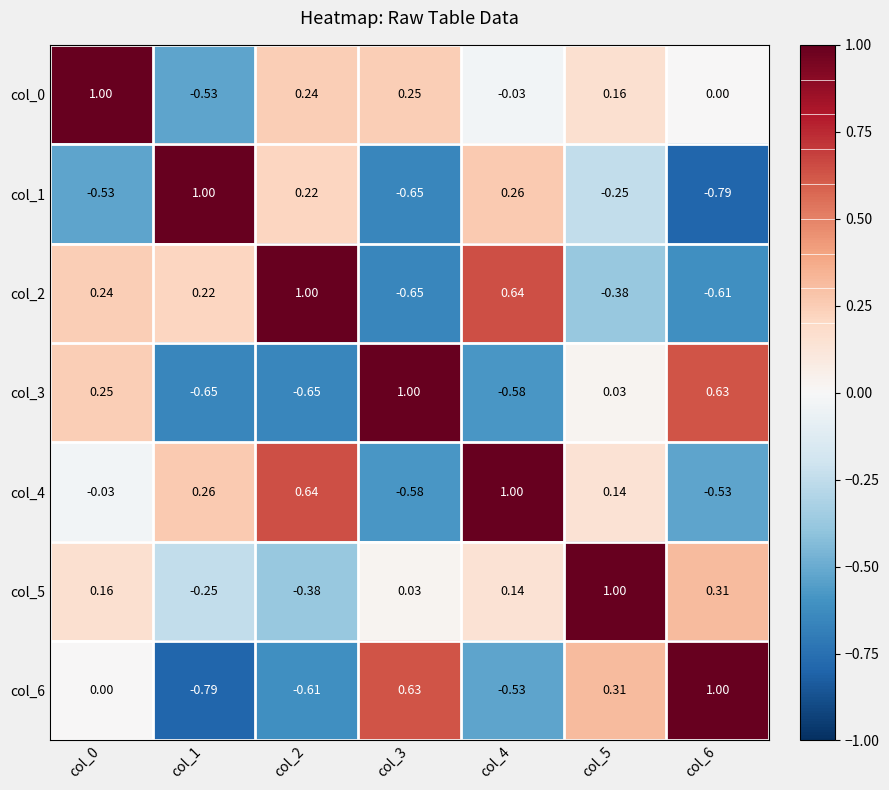

What is the greatest value displayed?

1.0